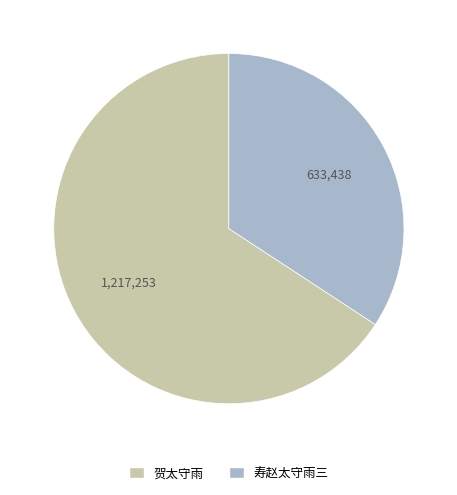

Between 寿赵太守雨三 and 贺太守雨, which is larger?

贺太守雨